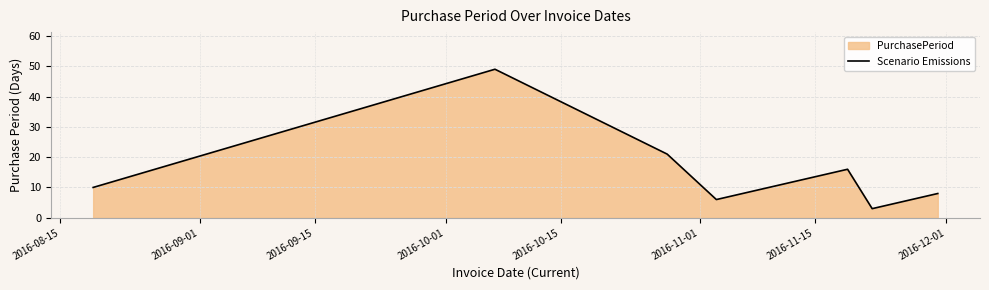

What is the maximum value shown in the chart?

49